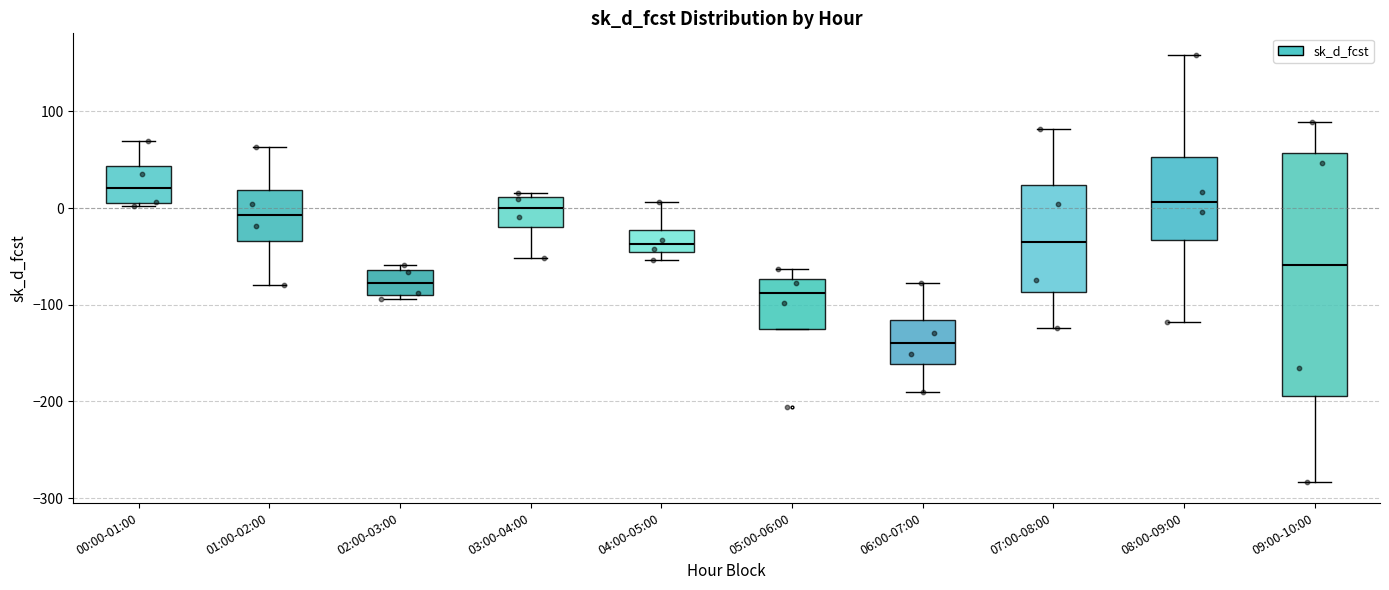

Reading left to right, read every box against the y-axis: the position of its median line, the range the box covers, and the ends of its whiskers. The values are not printed on the chart, so give them approximately, as read against the axis.

00:00-01:00: median 20, box 0 to 40, whiskers 0 to 70
01:00-02:00: median -10, box -30 to 20, whiskers -80 to 60
02:00-03:00: median -80, box -90 to -60, whiskers -90 (just below the box's lower edge) to -60 (just above the box's upper edge)
03:00-04:00: median 0, box -20 to 10, whiskers -50 to 20
04:00-05:00: median -40, box -50 to -20, whiskers -50 (just below the box's lower edge) to 10
05:00-06:00: median -90, box -130 to -70, whiskers -130 to -60
06:00-07:00: median -140, box -160 to -120, whiskers -190 to -80
07:00-08:00: median -40, box -90 to 20, whiskers -120 to 80
08:00-09:00: median 10, box -30 to 50, whiskers -120 to 160
09:00-10:00: median -60, box -190 to 60, whiskers -280 to 90